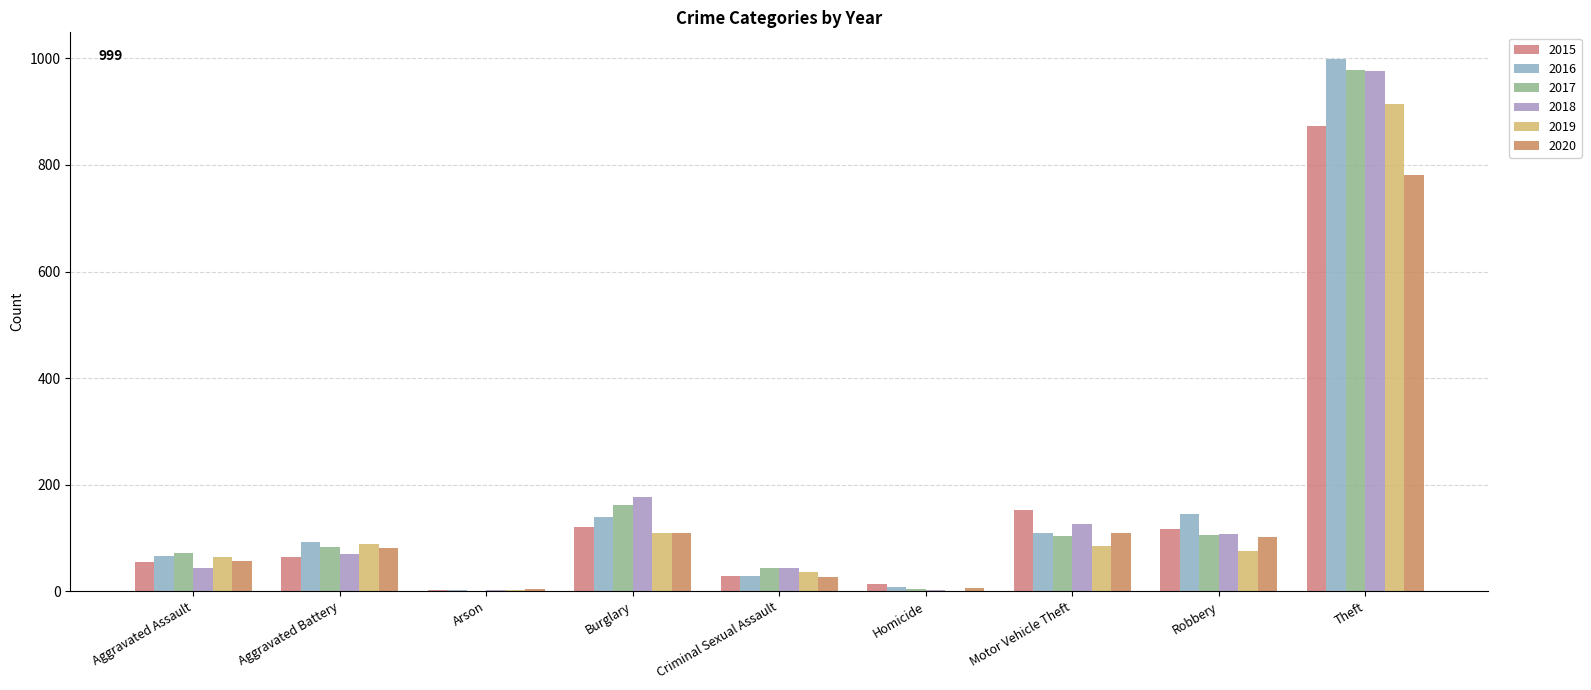

What is the spread (max minus min) of values at Aggravated Assault?

29